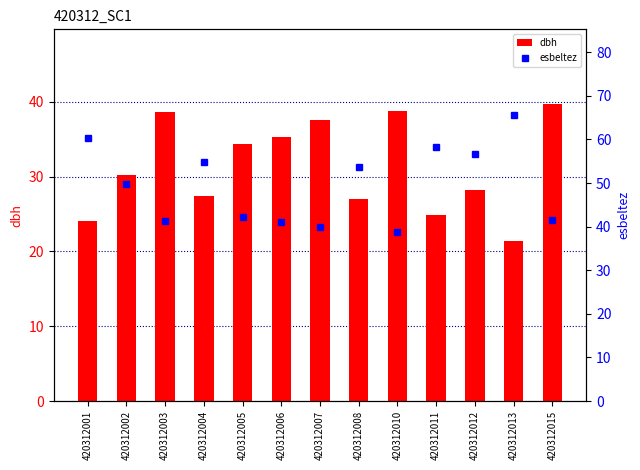

How many data points does each series have?

13